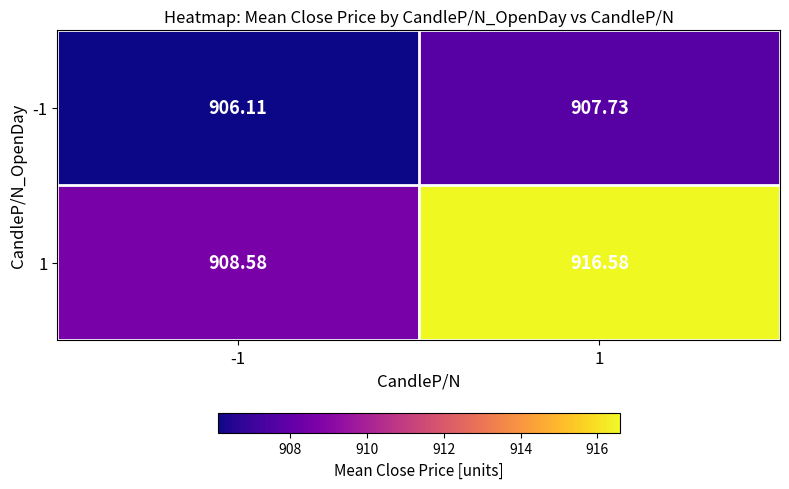

At which category is the sum across all series the highest?

1